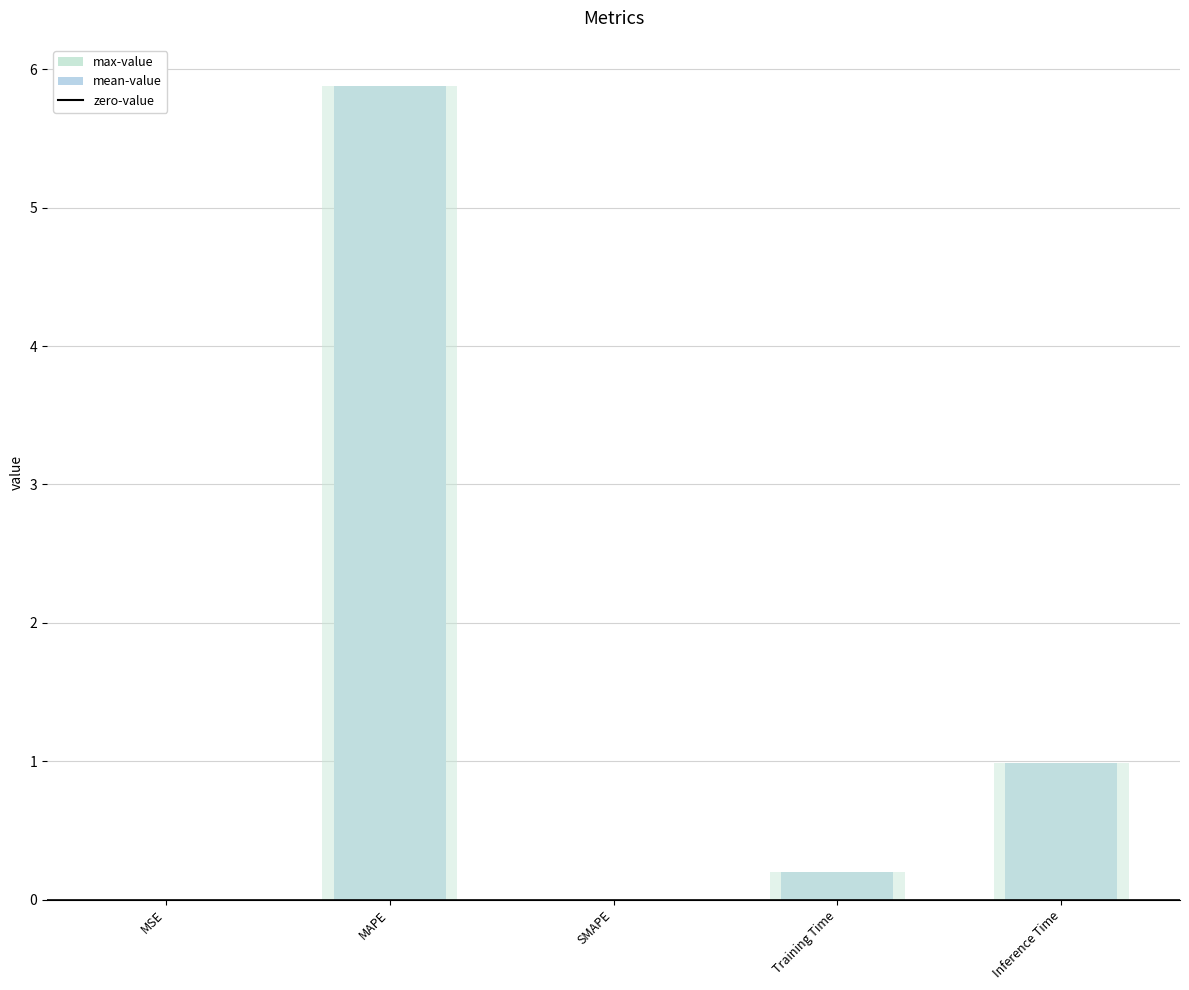

Reading left to right, transcribe all the data shown in this chart.

0.0	5.9	0.0	0.2	1.0